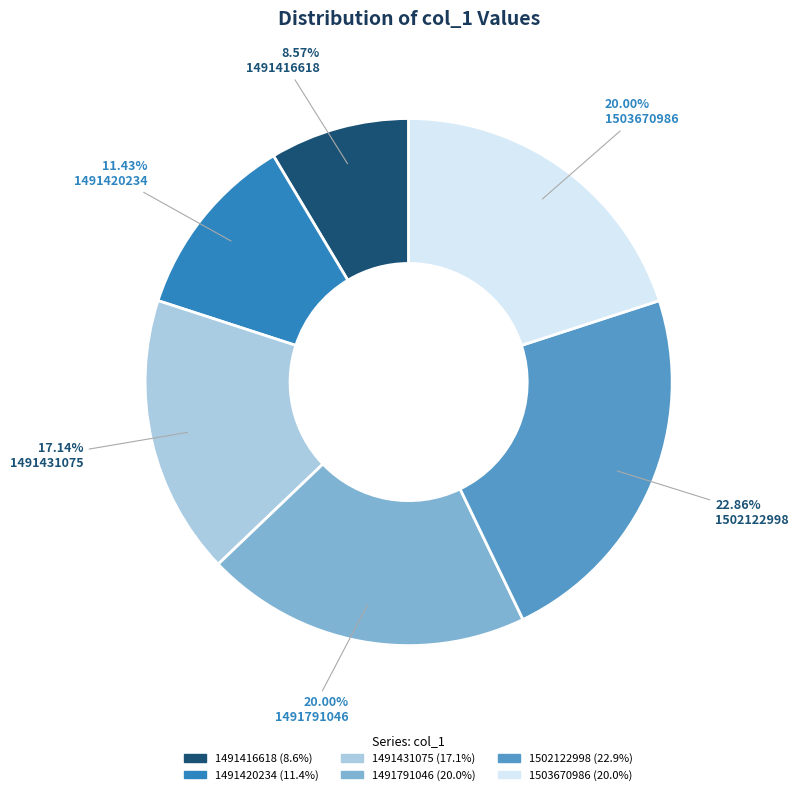

How much of the chart is everything except 1491431075?

82.9%